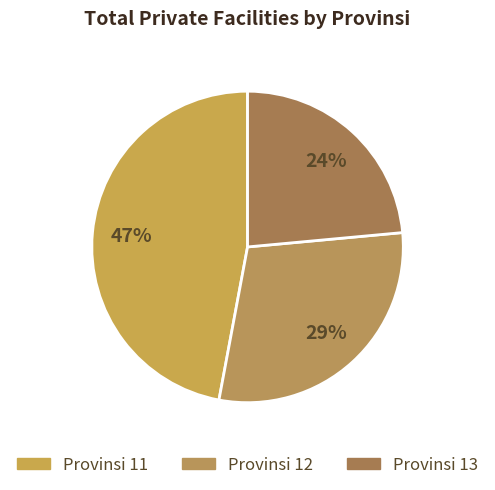

Rank the categories by value from lowest to highest.

13, 12, 11